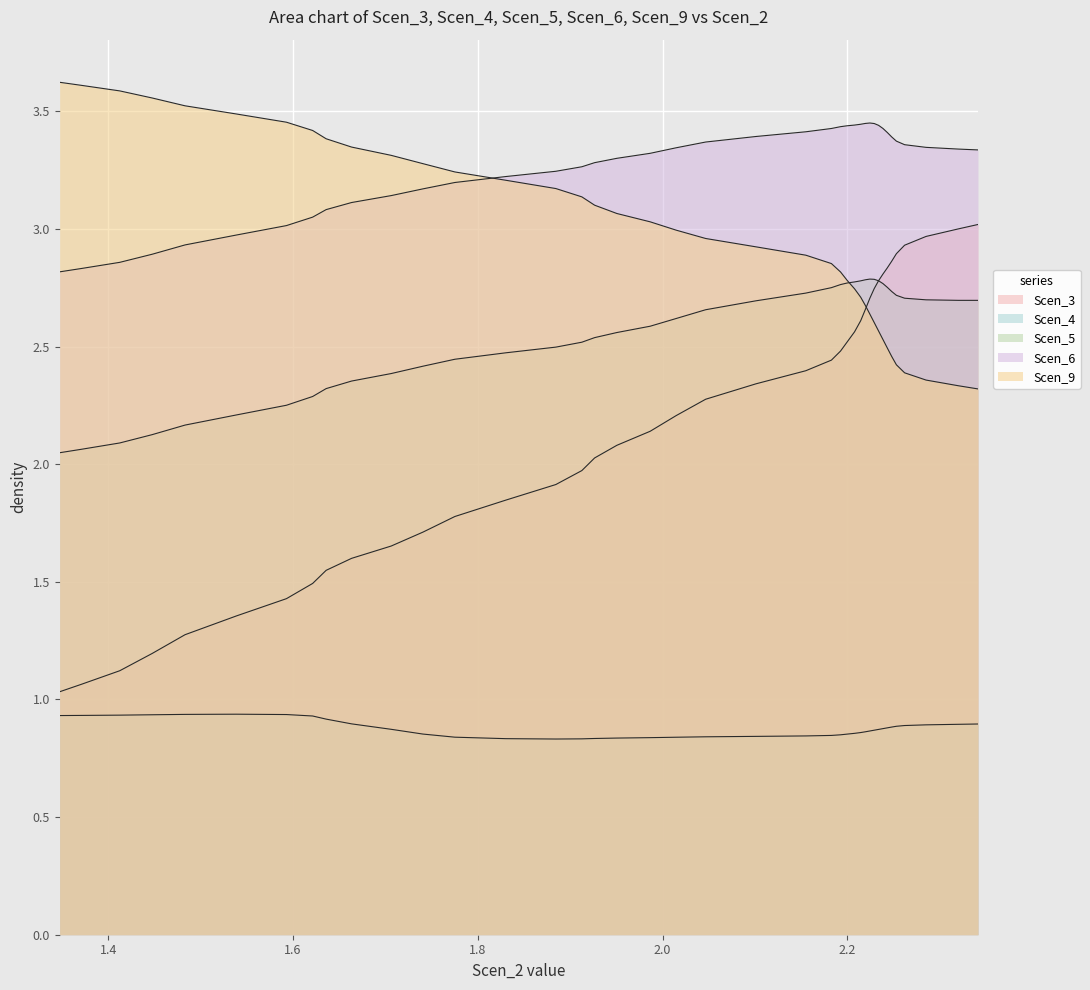

How many lines are shown in the chart?

5